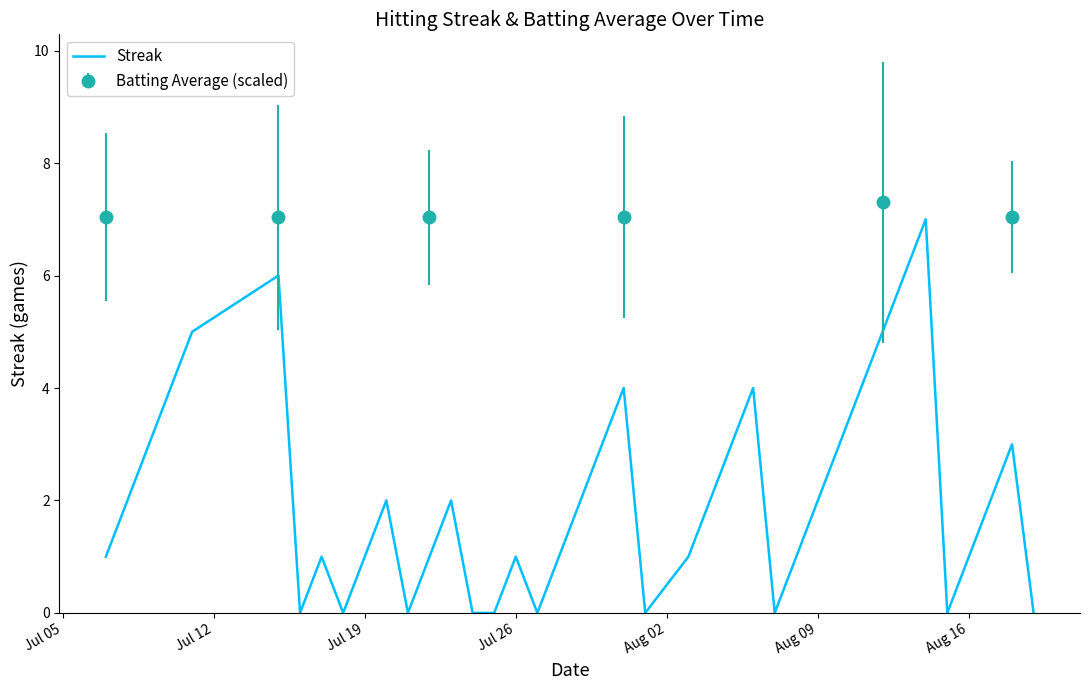

What is the value of the 25th point from the left?

2